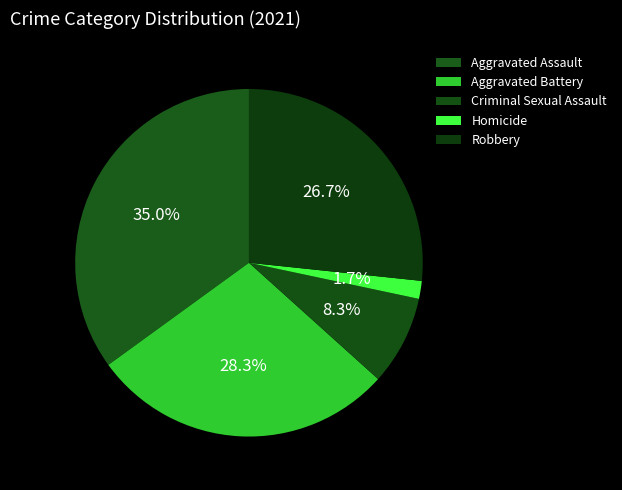

Which category has the smallest portion of the pie?

Homicide